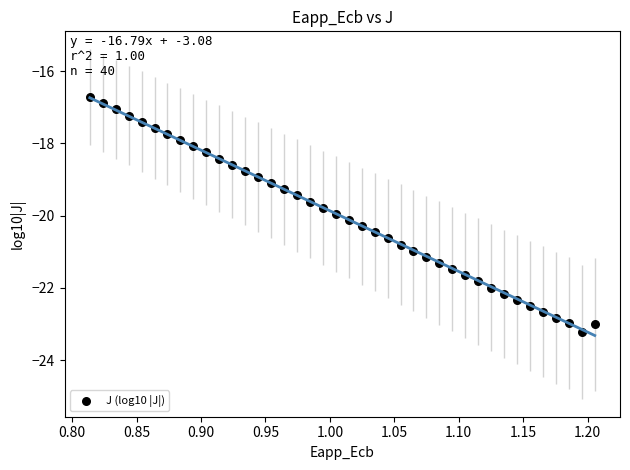

What is the range of Y values (max minus min)?

6.5